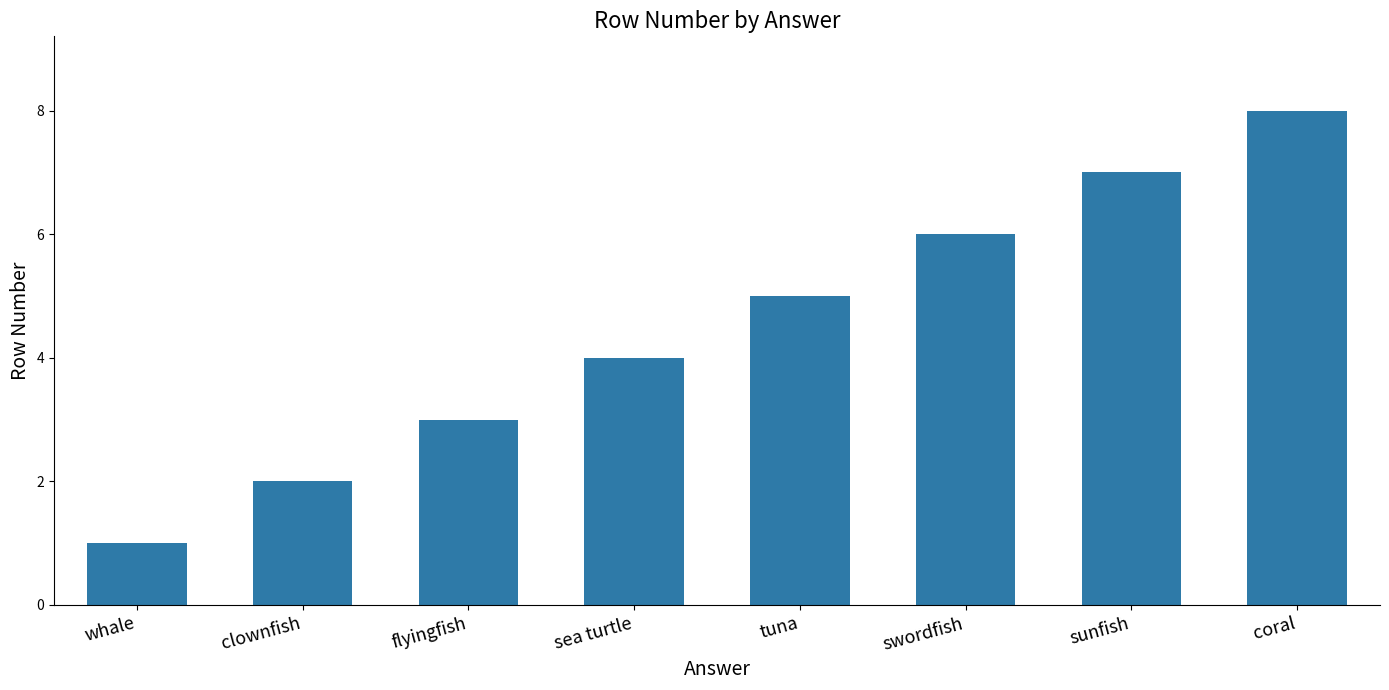

True or false: the data shows 0 at whale.

False